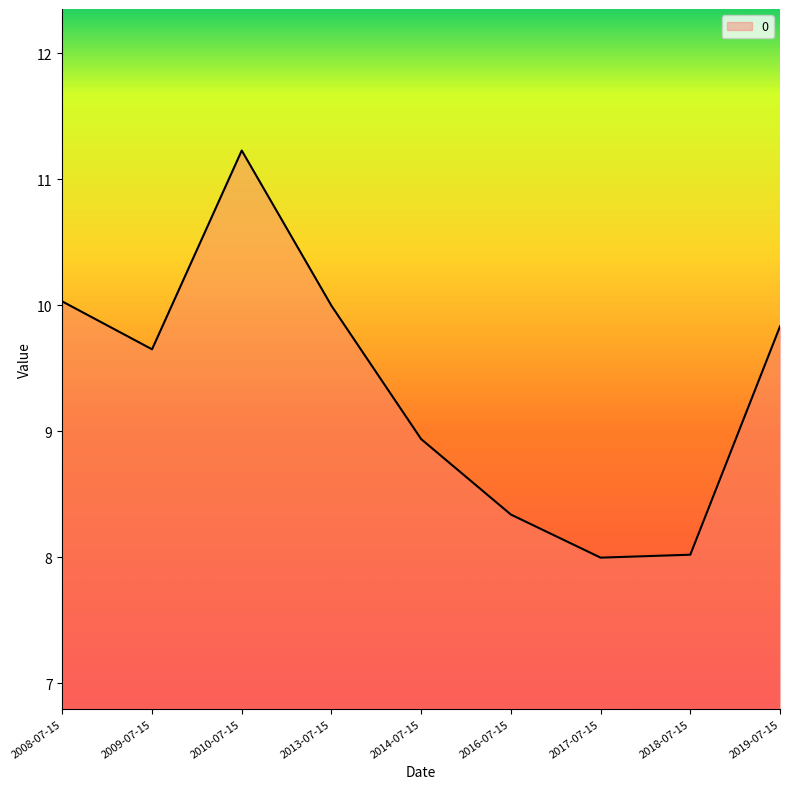

What is the change in value from 2010-07-15 to 2018-07-15?

-3.2